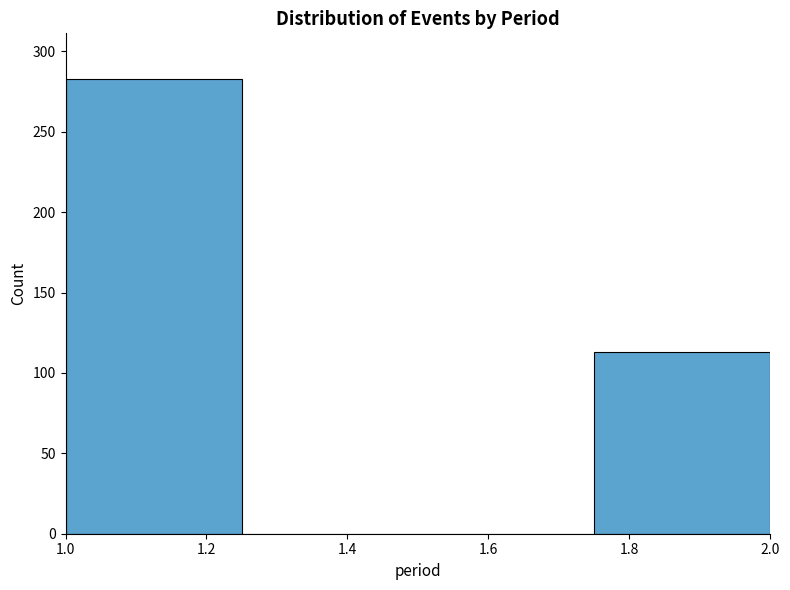

Reading left to right, list every bar in this chart as the range it spans on the x-axis followed by its height. The values are not printed on the chart, so give them approximately, as read against the axis.

1.00 to 1.25: 285
1.25 to 1.50: 0
1.50 to 1.75: 0
1.75 to 2.00: 115